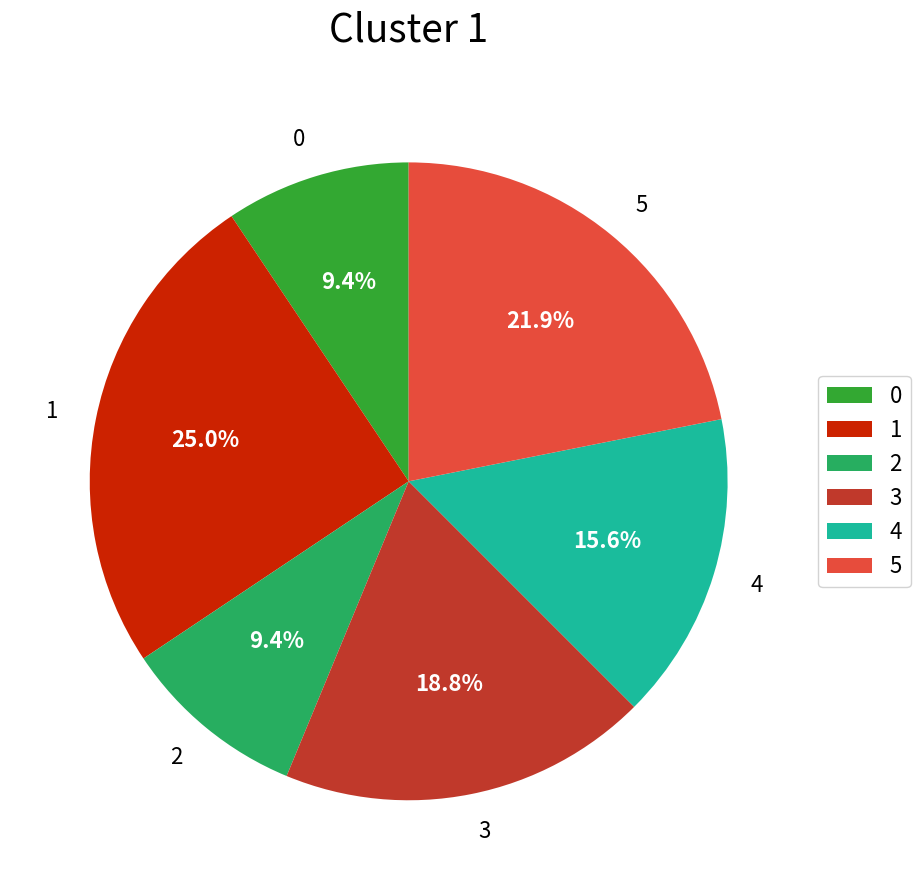

Does any single category account for the majority?

No